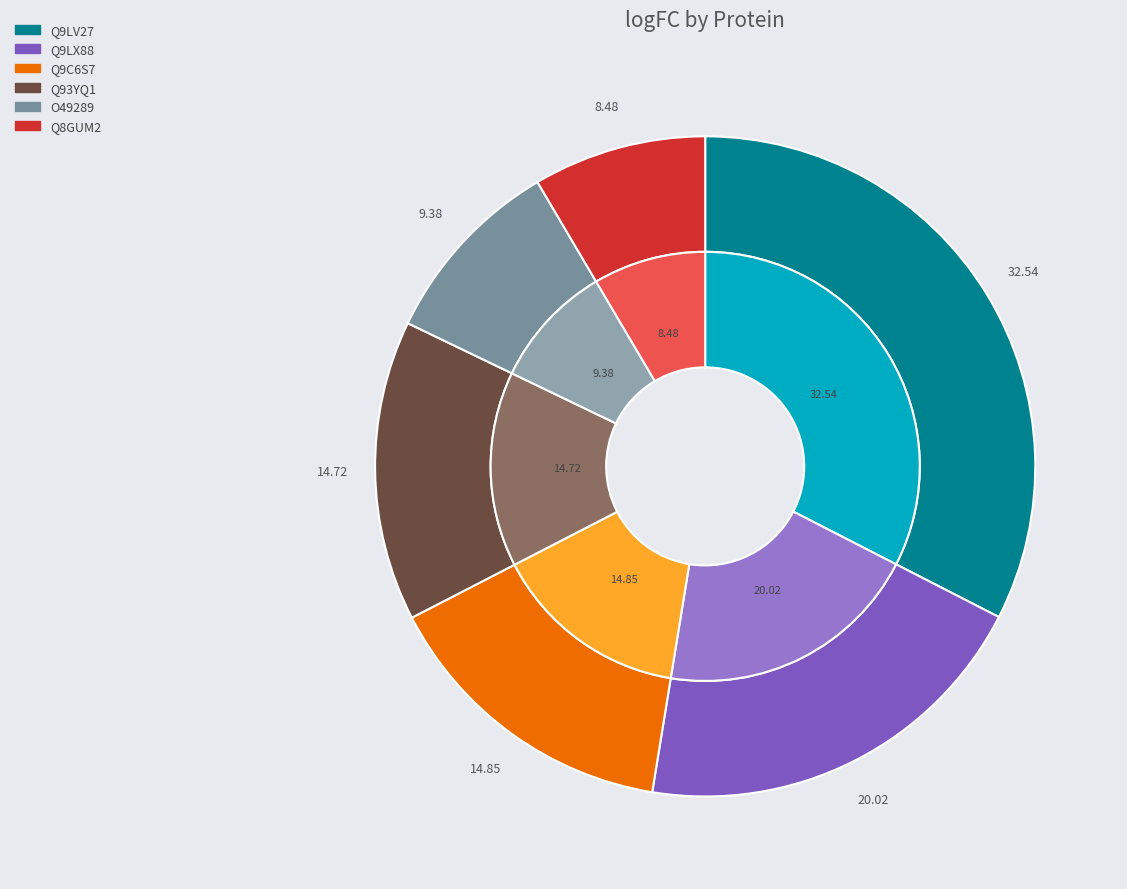

Does O49289 account for over 50% of the chart?

No